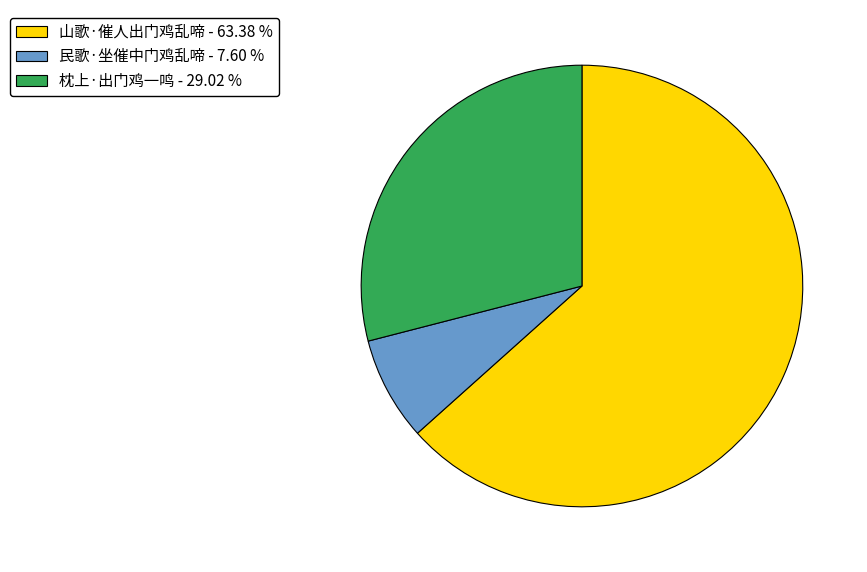

Does 民歌·坐催中门鸡乱啼 - 7.60 % account for over 50% of the chart?

No